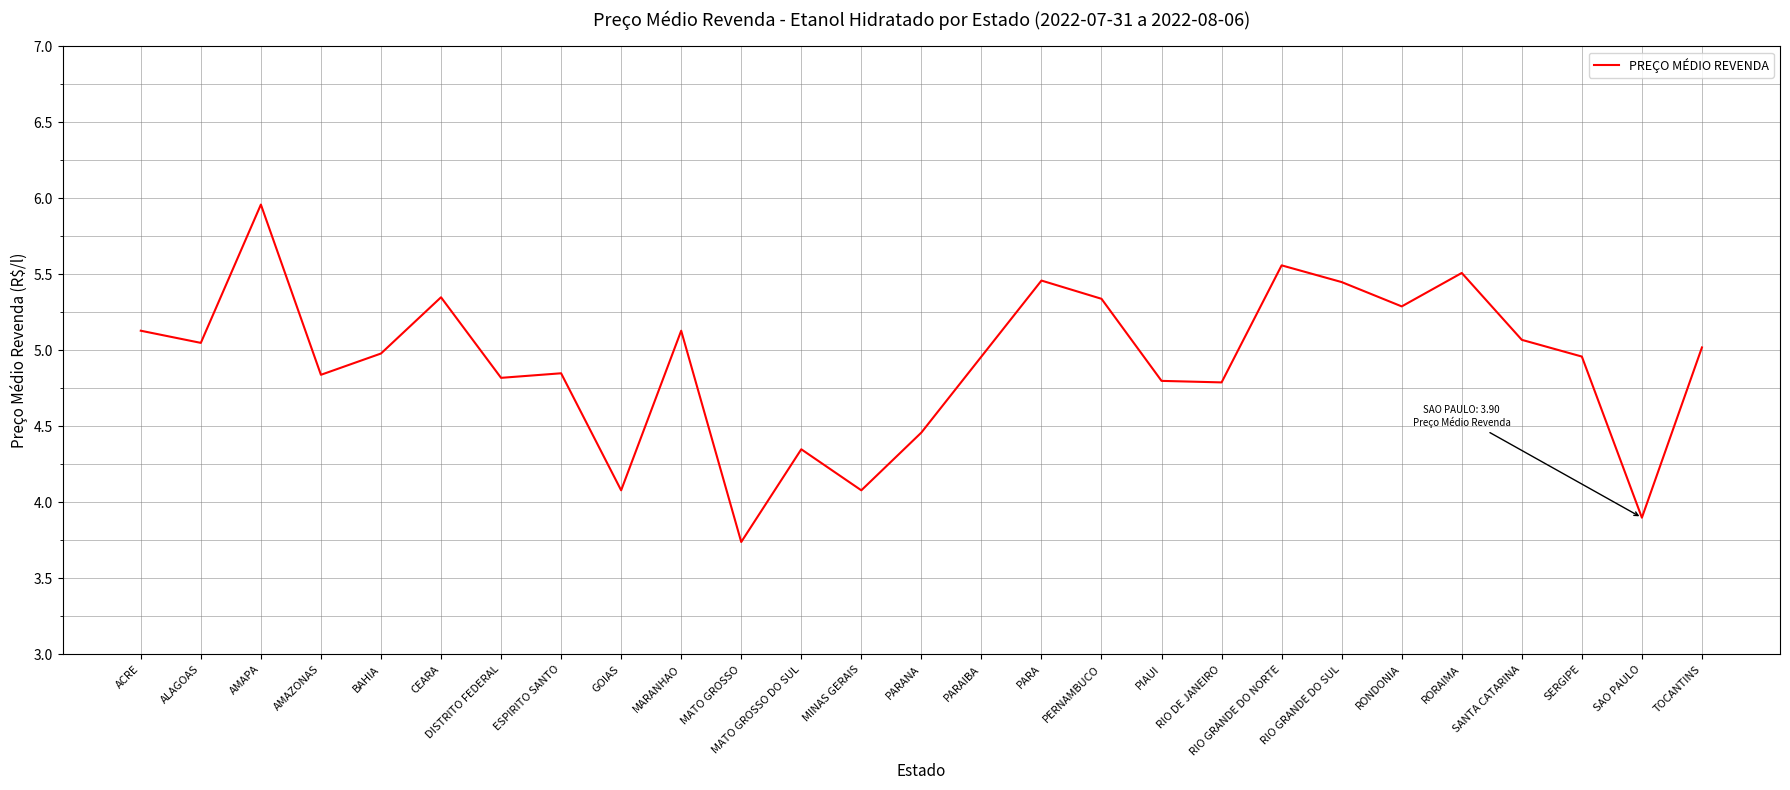

The chart shows a value of 0.9 at MATO GROSSO DO SUL. True or false?

False